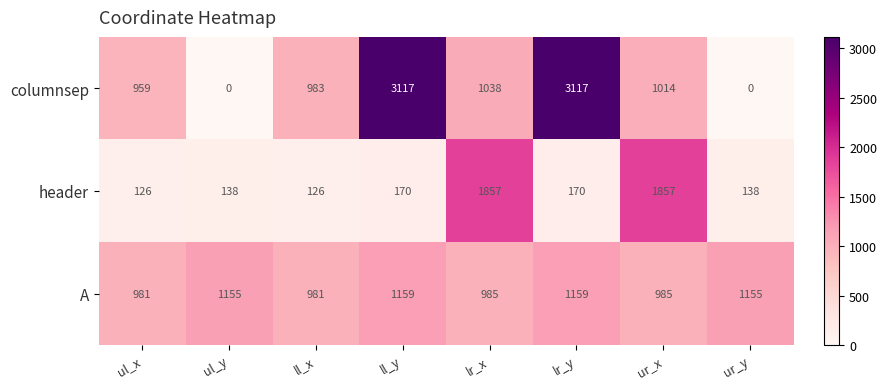

Reading right to left, extract all data points from this chart.

columnsep: ur_y=0	ur_x=1014	lr_y=3117	lr_x=1038	ll_y=3117	ll_x=983	ul_y=0	ul_x=959
header: ur_y=138	ur_x=1857	lr_y=170	lr_x=1857	ll_y=170	ll_x=126	ul_y=138	ul_x=126
A: ur_y=1155	ur_x=985	lr_y=1159	lr_x=985	ll_y=1159	ll_x=981	ul_y=1155	ul_x=981